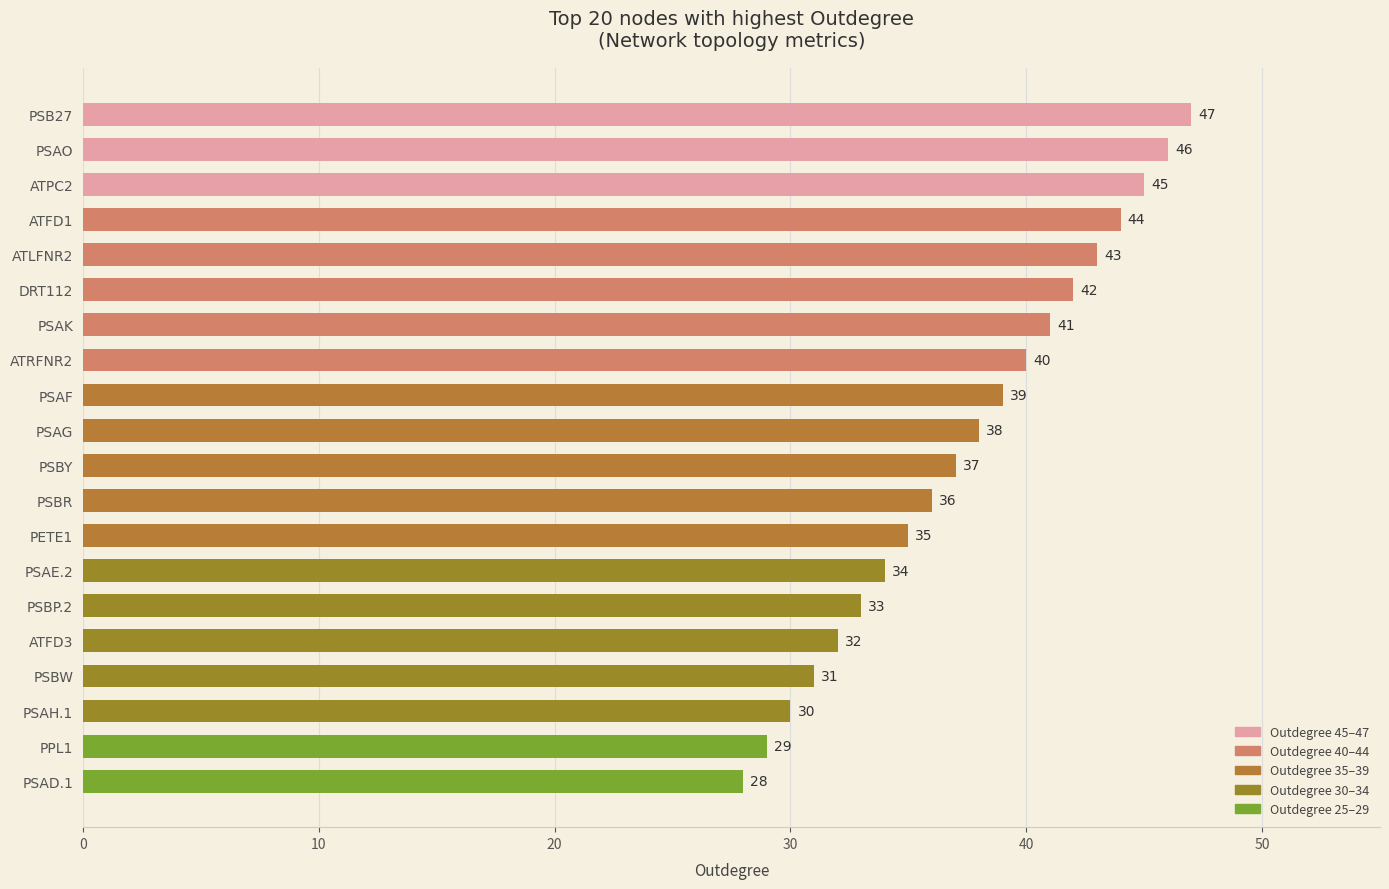

Are the bars grouped side by side (vs. stacked)?

No